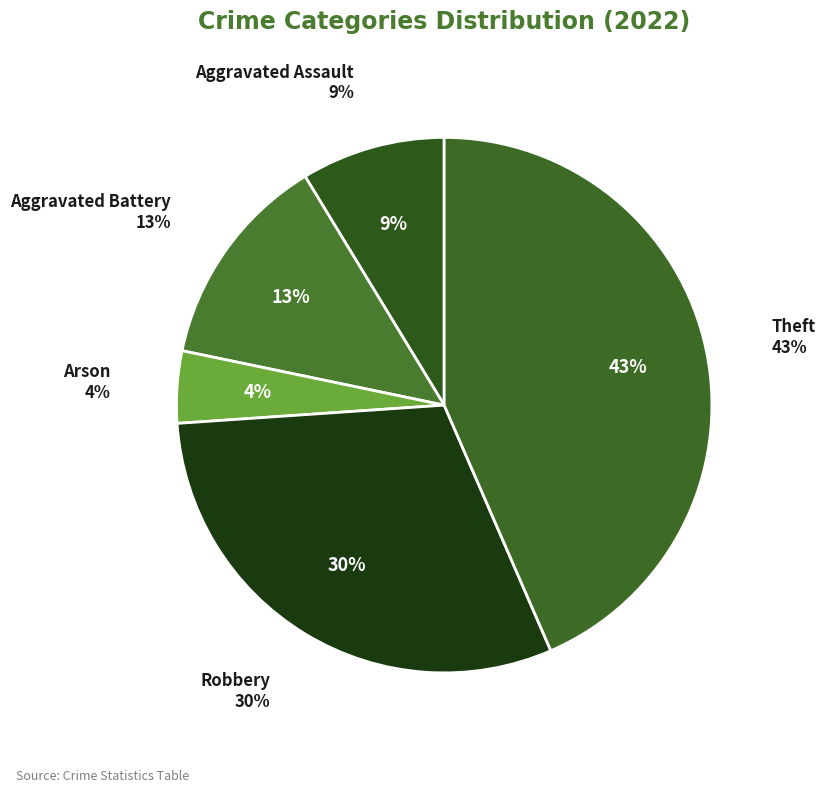

Is it true that Theft is 43% of the pie?

True